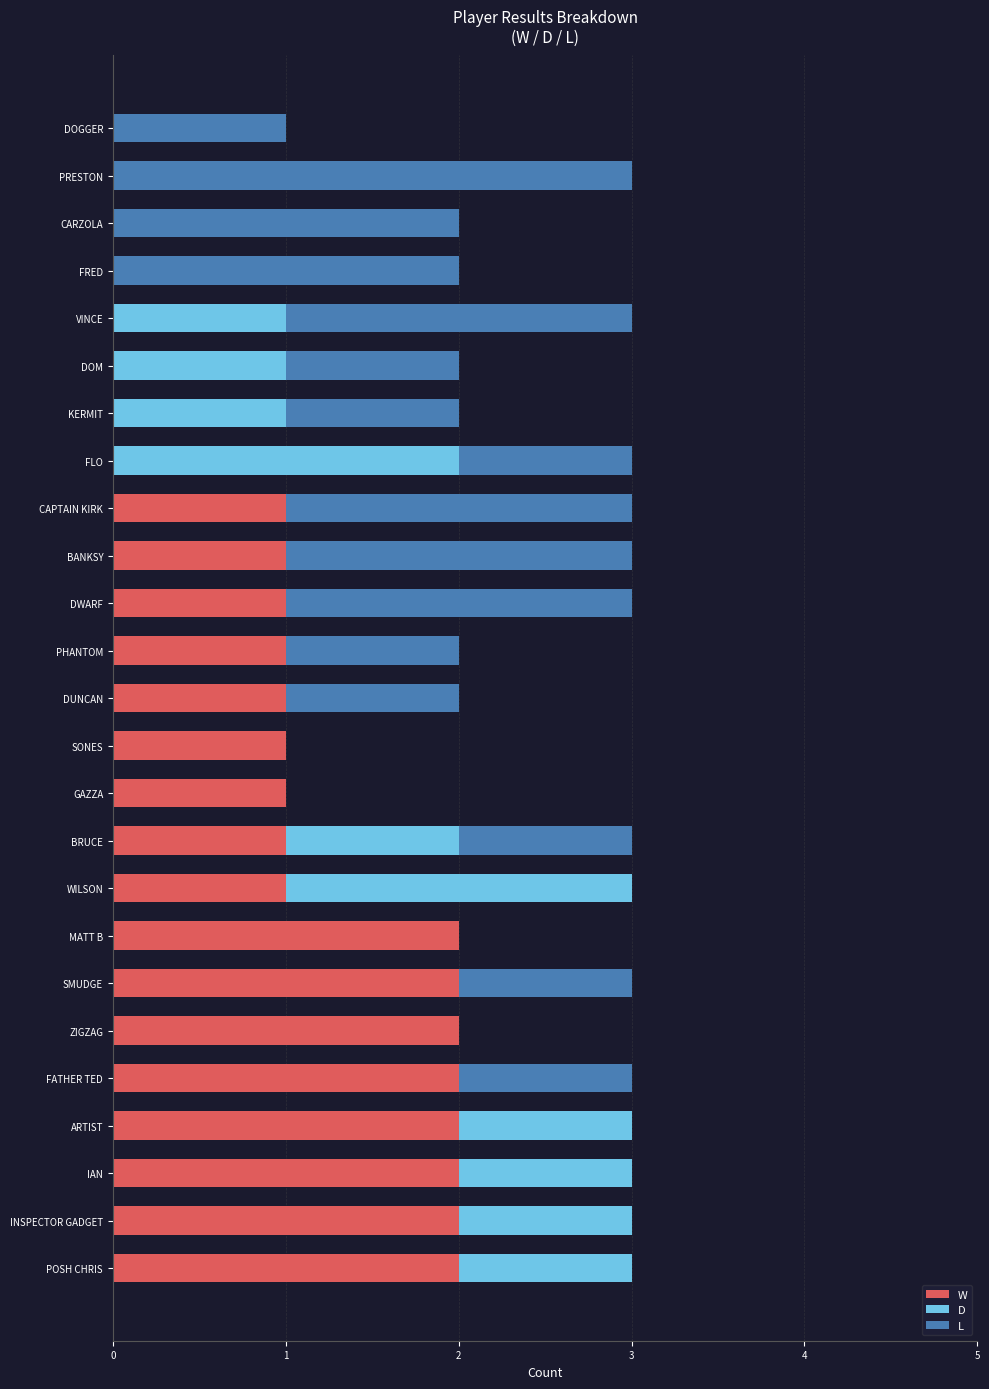

How many series are shown in this chart?

3